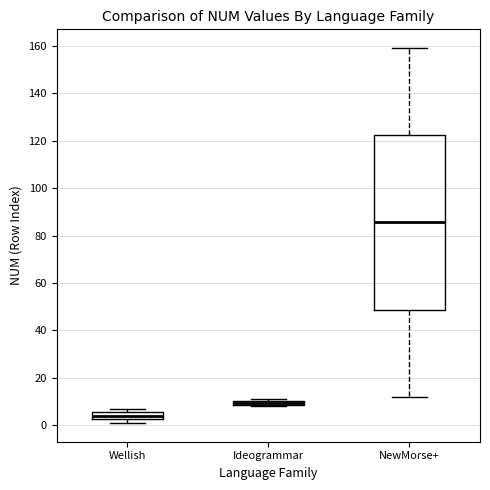

Which box's median line is the lowest?

Wellish